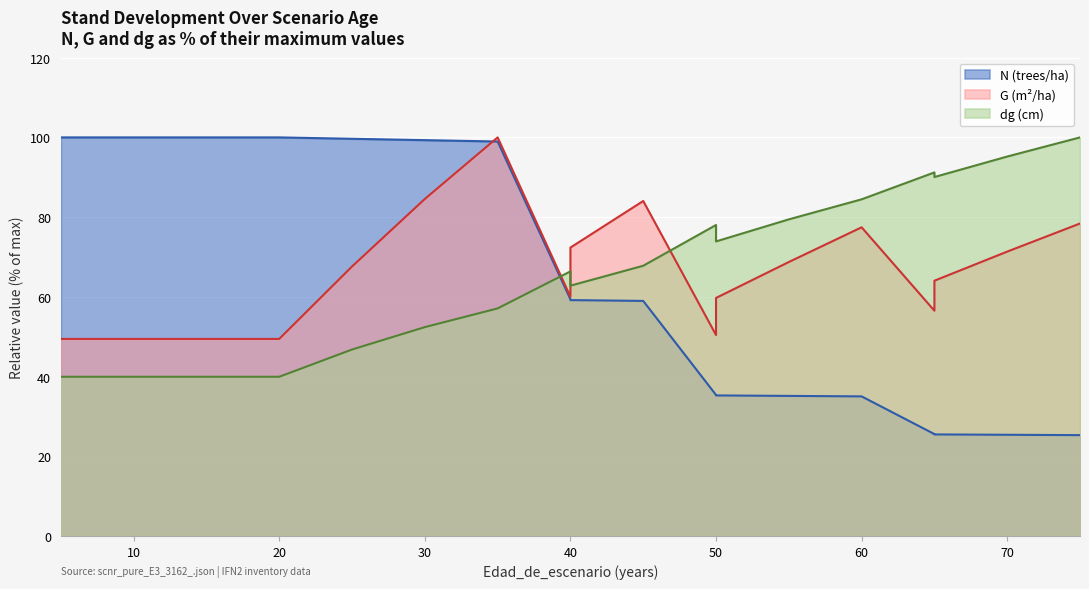

What are all the series names shown in the legend?

N (trees/ha), G (m2/ha), dg (cm)